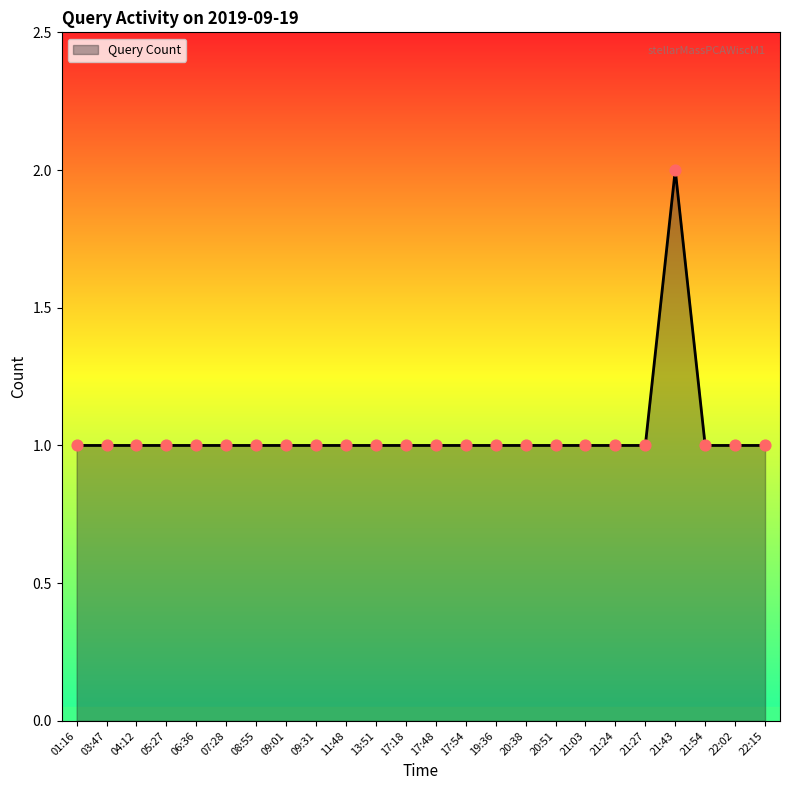

Approximately how many times larger is the value at 11:48 compared to 22:02?

1.0